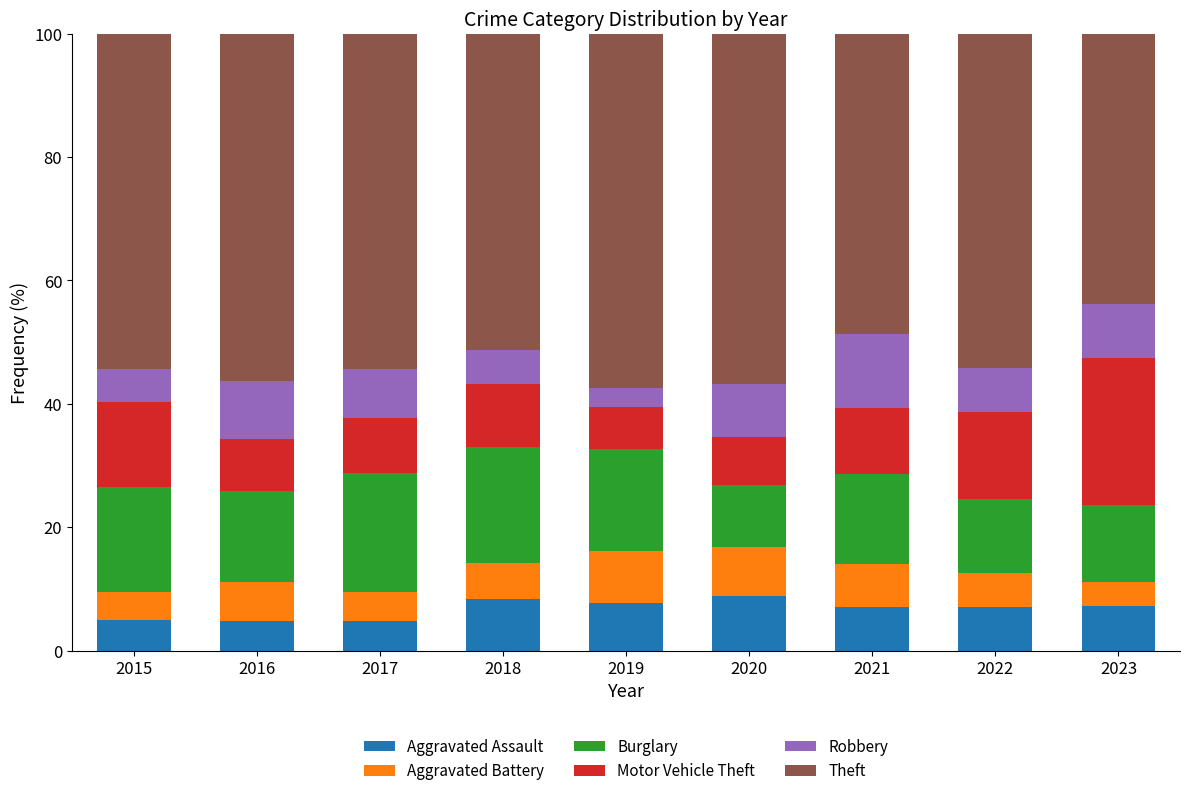

What is the total value across all series at 2020?

100.0